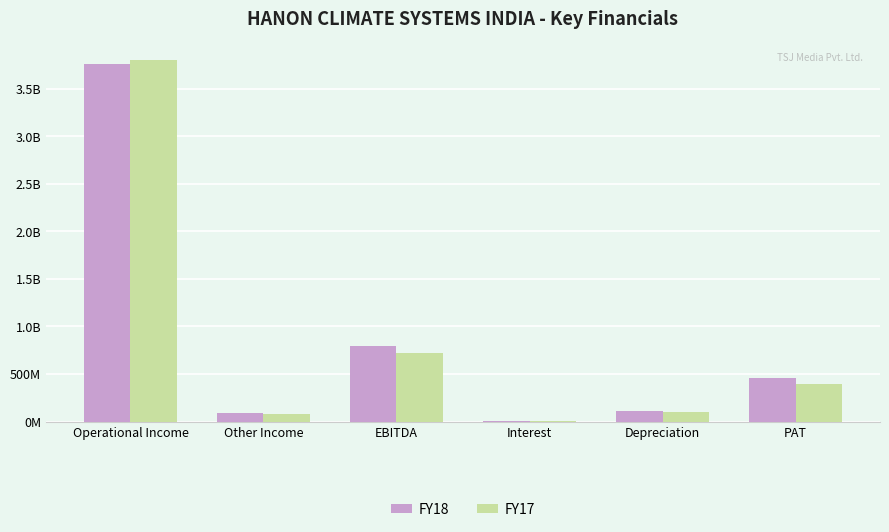

Which category has the highest value across all series?

Operational Income